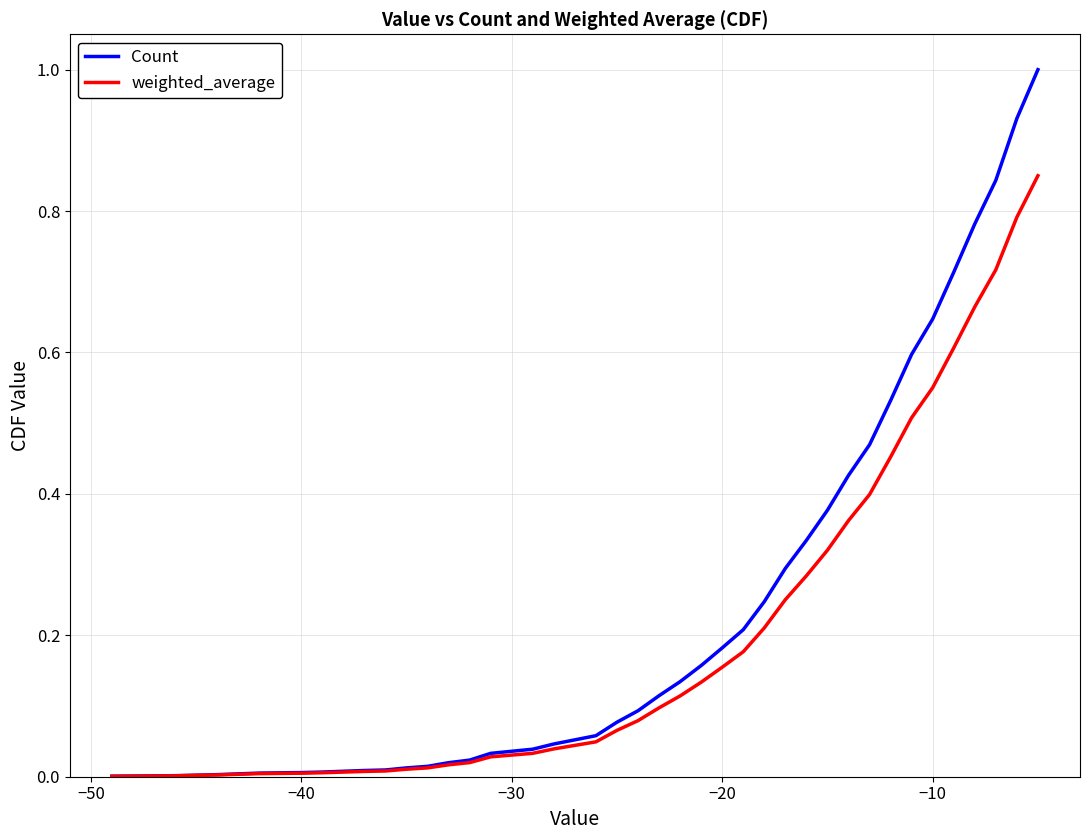

Which series has the largest range (max minus min)?

Count